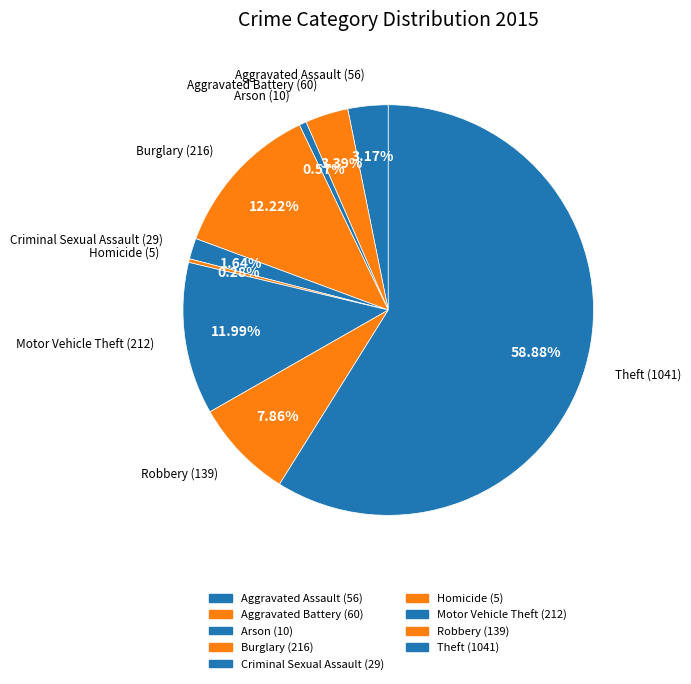

Count the number of slices in the pie.

9